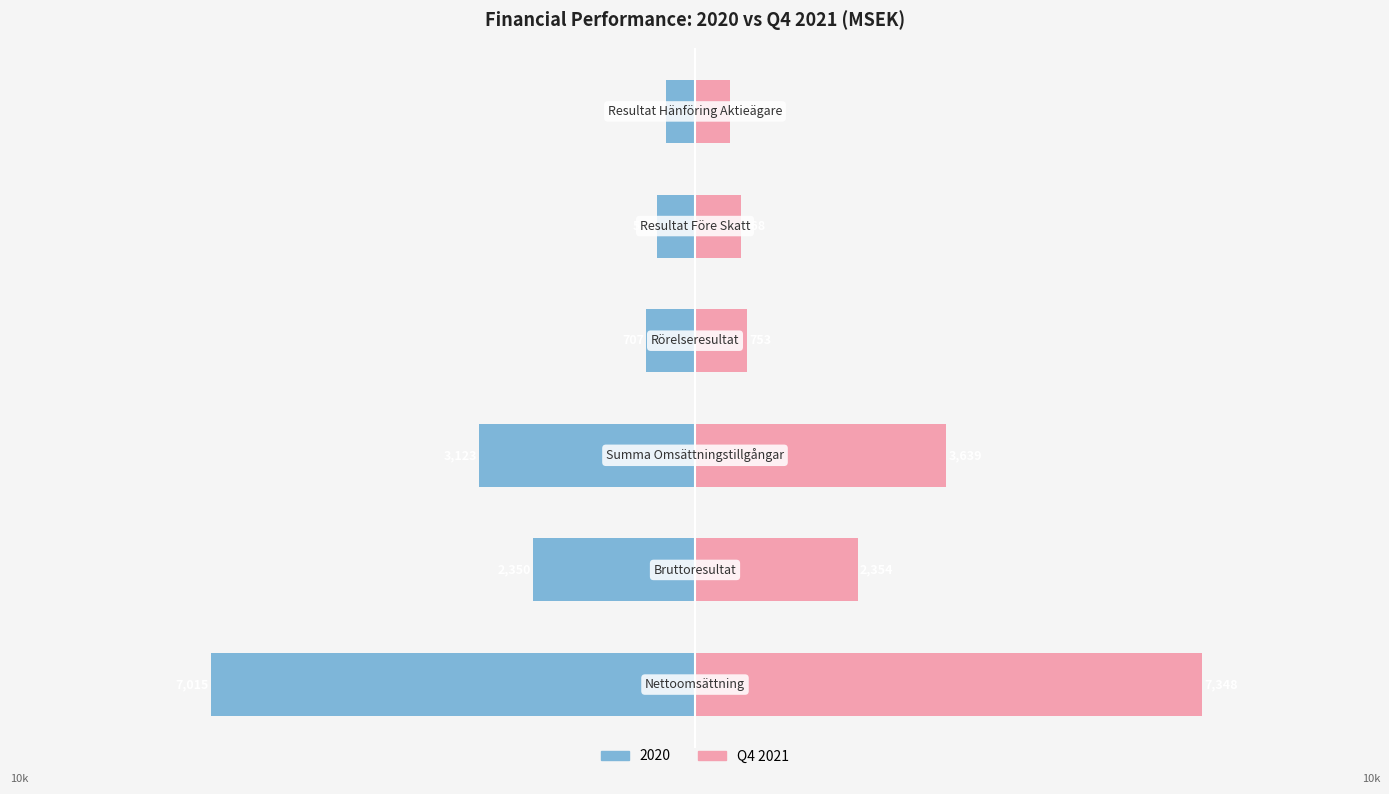

What is the value of the 5th bar from the left?

668